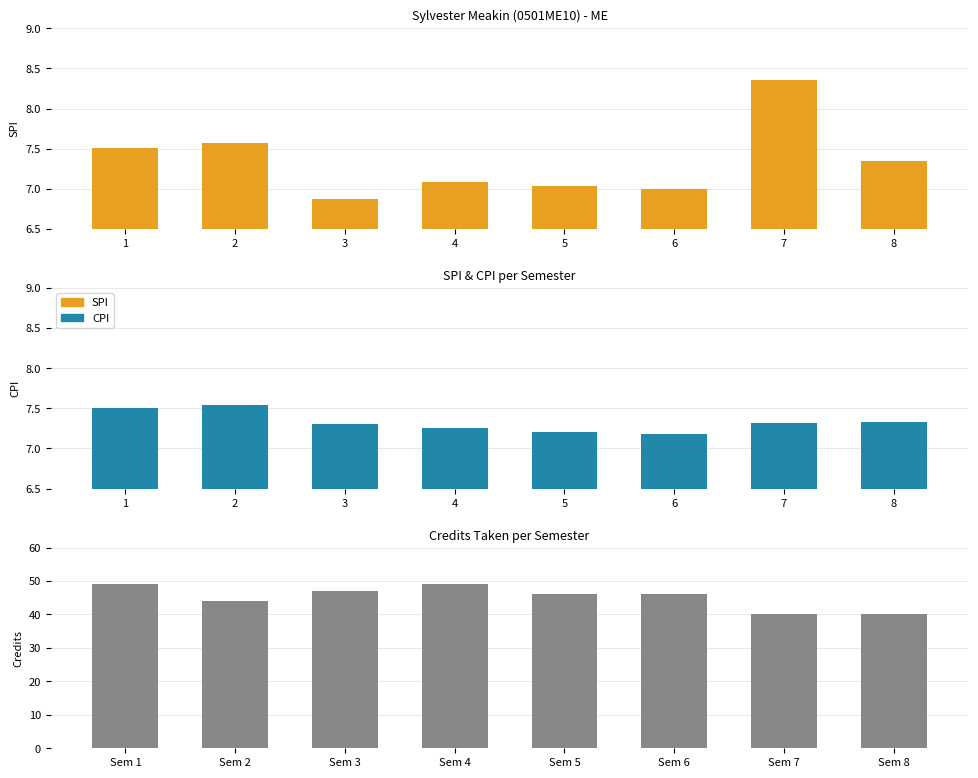

Reading right to left, extract all data points from this chart.

SPI: 7.3	8.3	7.0	7.0	7.1	6.9	7.6	7.5
CPI: 7.3	7.3	7.2	7.2	7.2	7.3	7.5	7.5
Credits Taken: 40.0	40.0	46.0	46.0	49.0	47.0	44.0	49.0